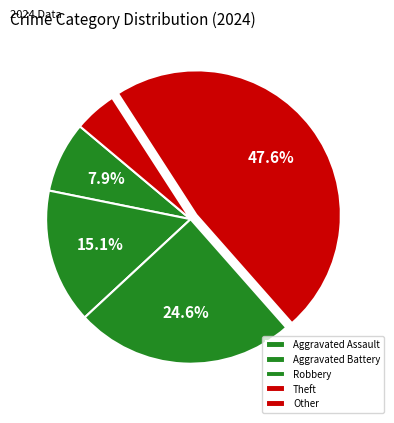

How many slices are in this pie chart?

5